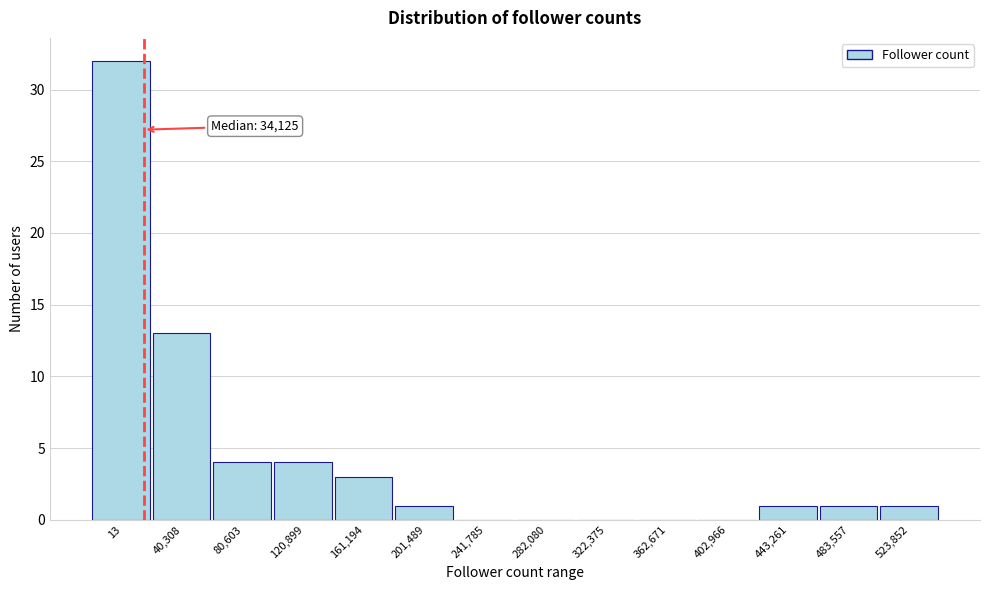

Reading left to right, what are all the values shown in this chart?

13=32	40,308=13	80,603=4	120,899=4	161,194=3	201,489=1	241,785=0	282,080=0	322,375=0	362,671=0	402,966=0	443,261=1	483,557=1	523,852=1